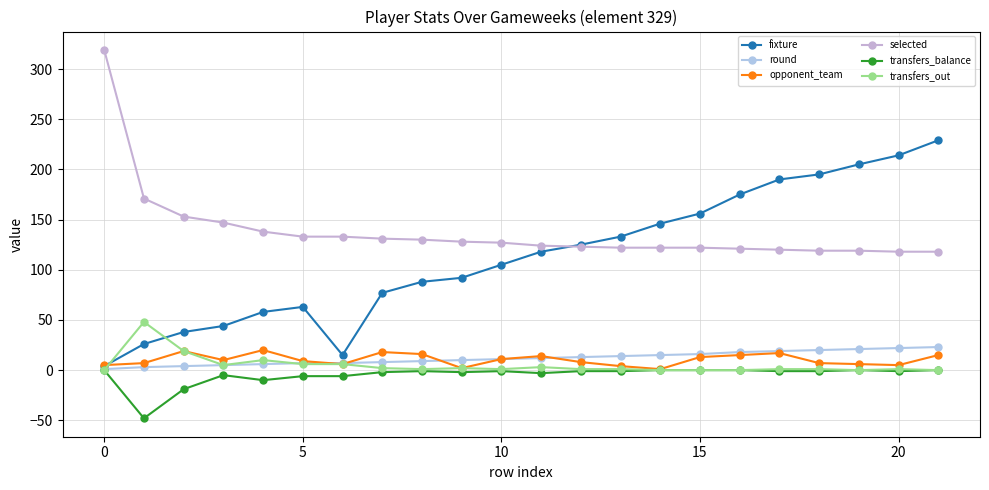

Is this an area chart (filled region under the line)?

No